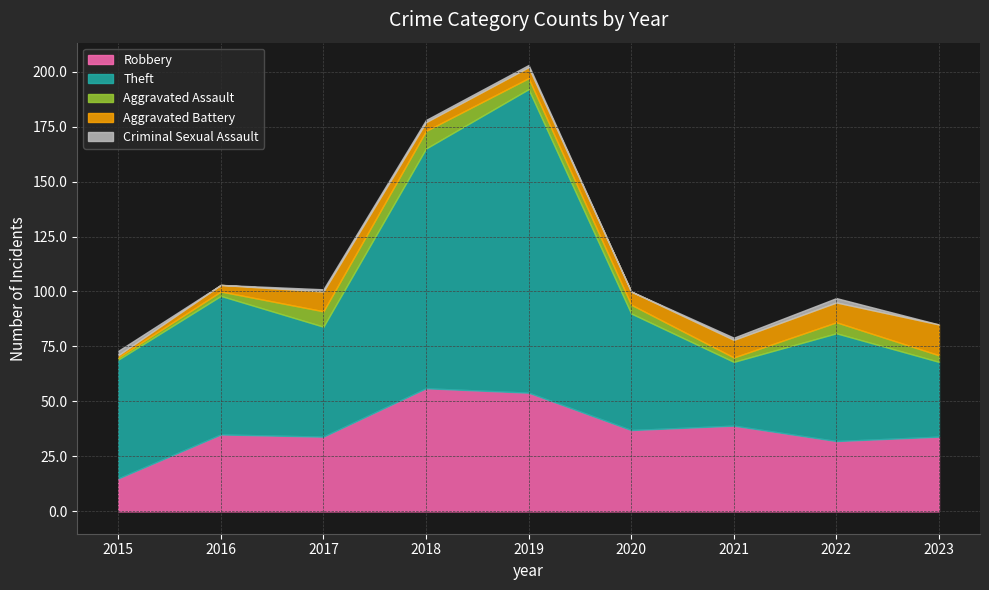

Reading left to right, transcribe all the data shown in this chart.

Robbery: 15	35	34	56	54	37	39	32	34
Theft: 54	63	50	109	138	53	29	49	34
Aggravated Assault: 1	2	7	8	5	4	2	5	3
Aggravated Battery: 1	3	9	4	5	6	8	9	14
Criminal Sexual Assault: 2	0	1	1	1	0	1	2	0